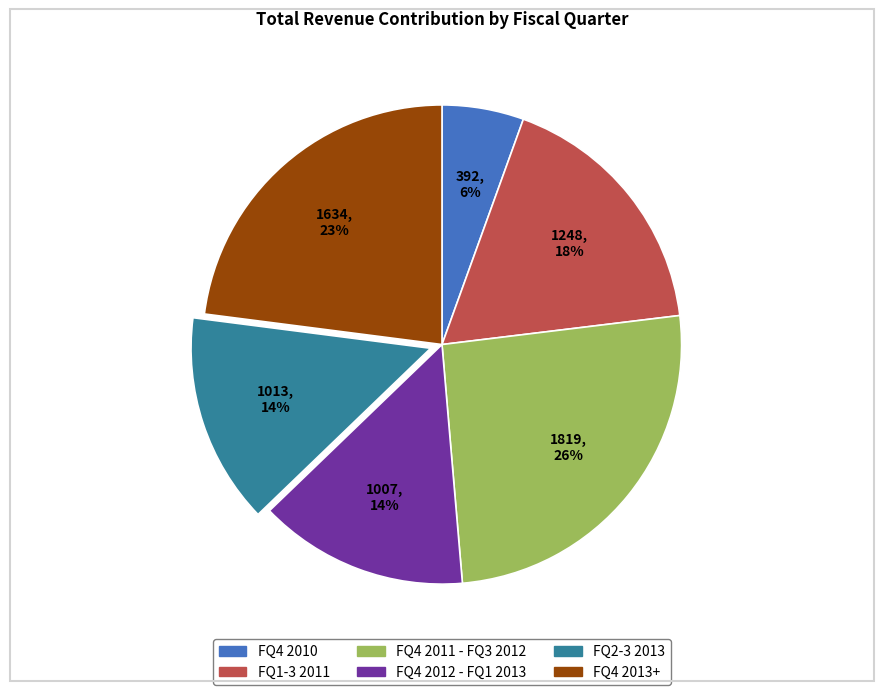

Is there a majority slice in this chart?

No